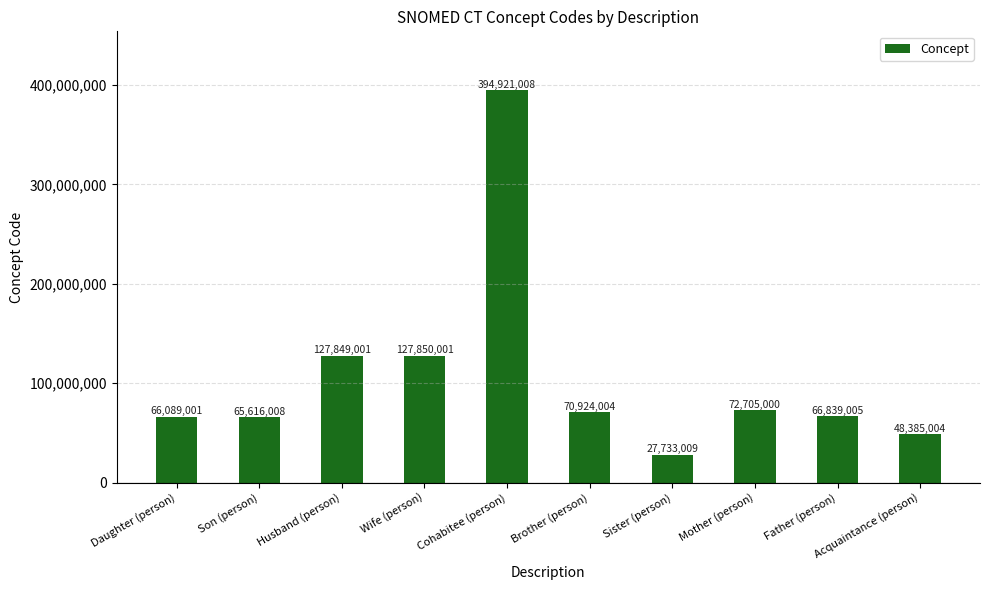

What is the greatest value displayed?

394921008